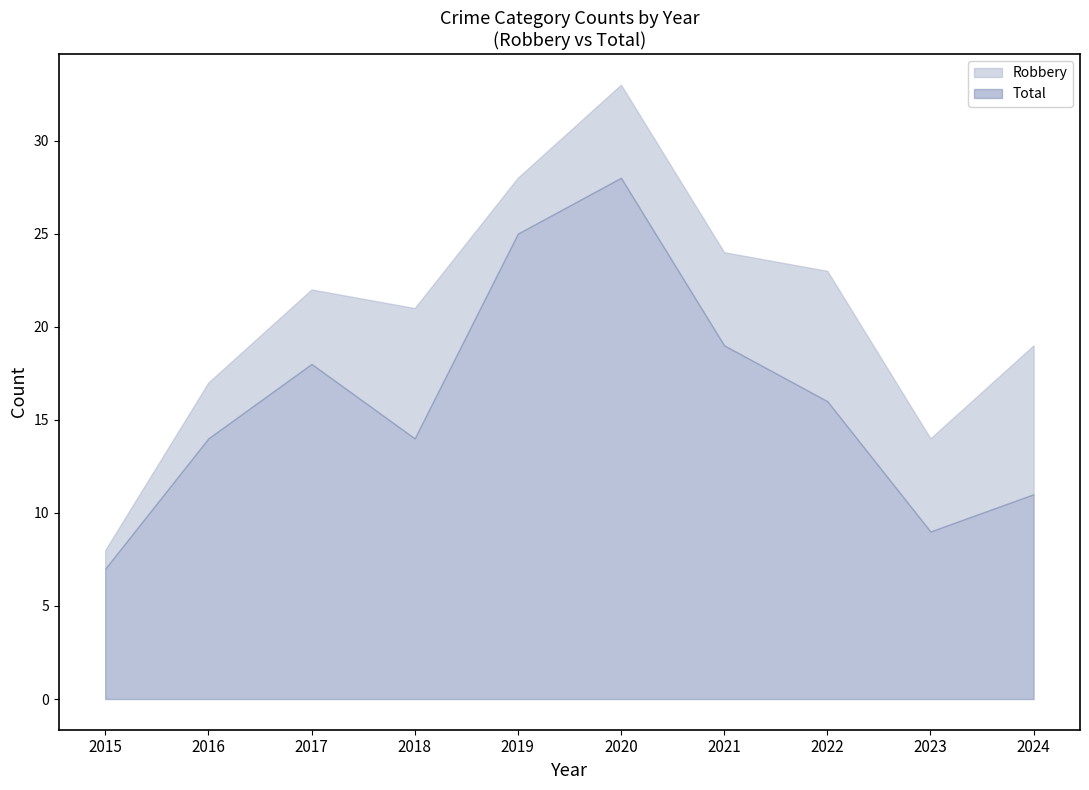

Which category has the highest value in the Total series?

2020